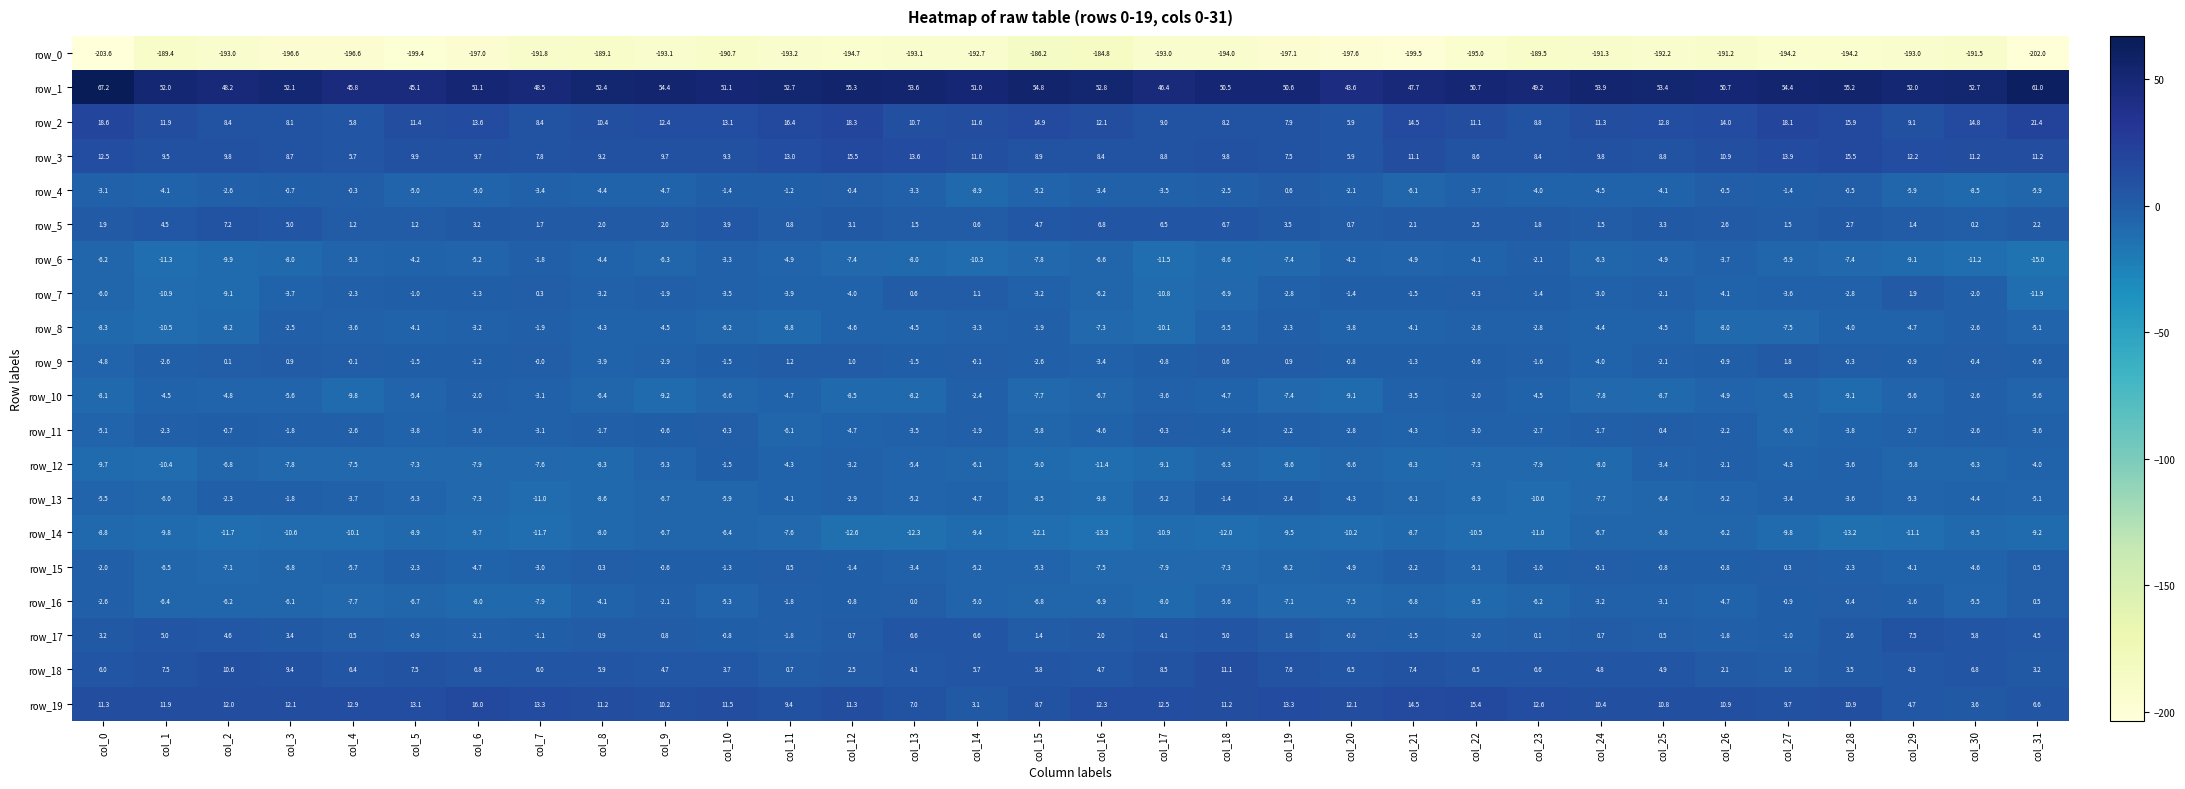

What is the difference between the maximum and minimum values in the row_15 series?

8.4